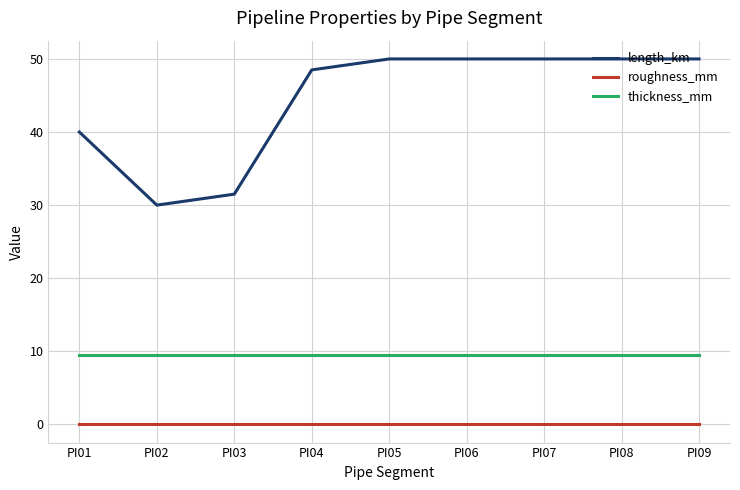

Does the chart display data point markers on the line(s)?

No